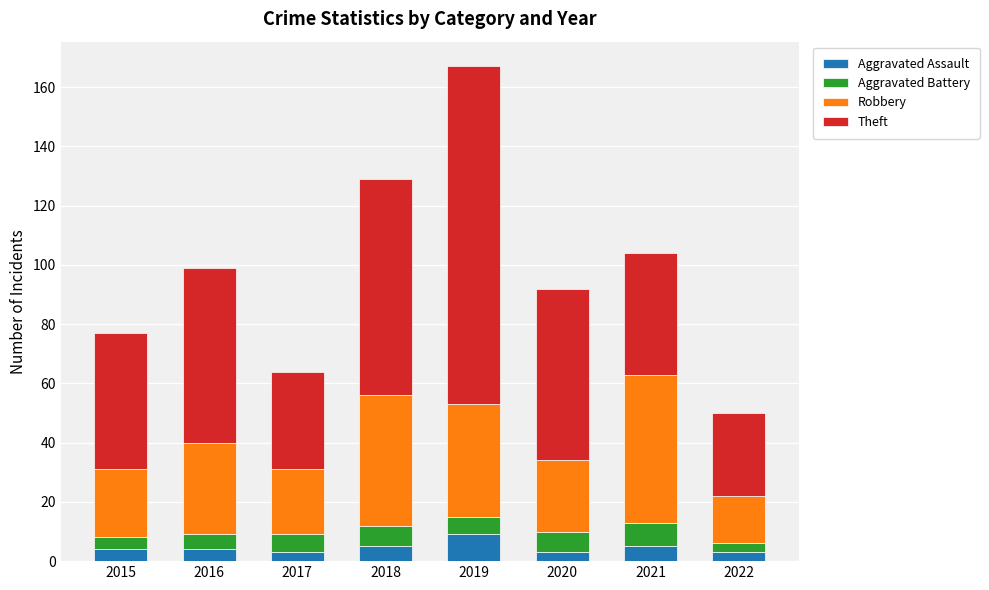

What is the sum of all Aggravated Assault values?

36